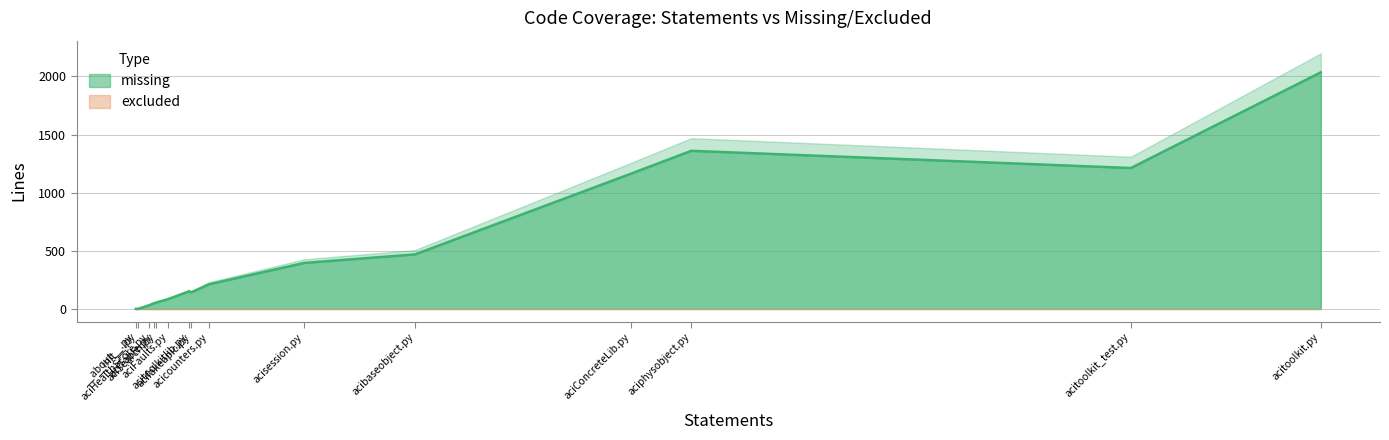

How many positive values does the missing series have?

13